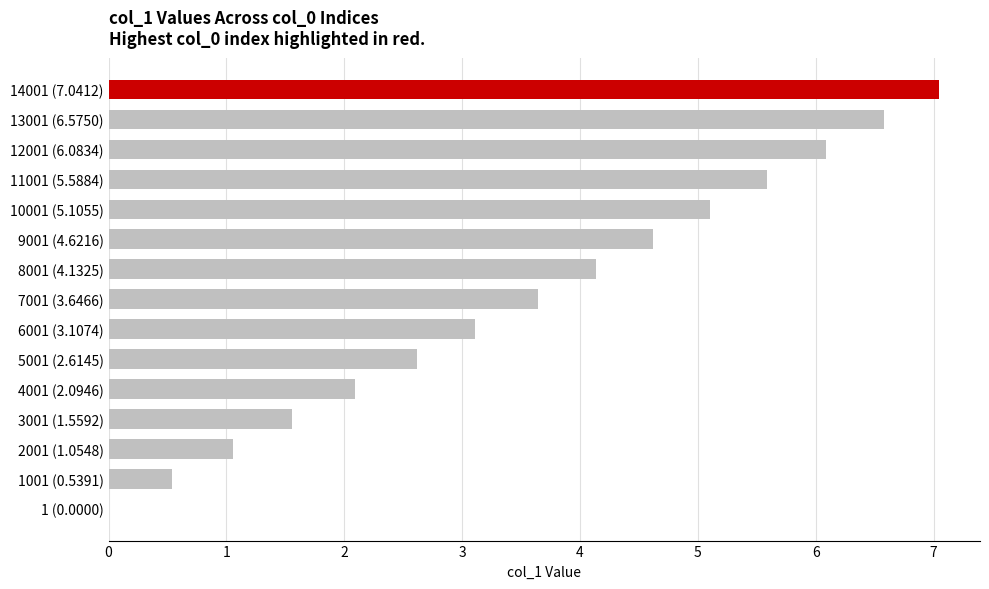

Reading top to bottom, transcribe all the data shown in this chart.

14001 (7.0412)=7.0	13001 (6.5750)=6.6	12001 (6.0834)=6.1	11001 (5.5884)=5.6	10001 (5.1055)=5.1	9001 (4.6216)=4.6	8001 (4.1325)=4.1	7001 (3.6466)=3.6	6001 (3.1074)=3.1	5001 (2.6145)=2.6	4001 (2.0946)=2.1	3001 (1.5592)=1.6	2001 (1.0548)=1.1	1001 (0.5391)=0.5	1 (0.0000)=0.0